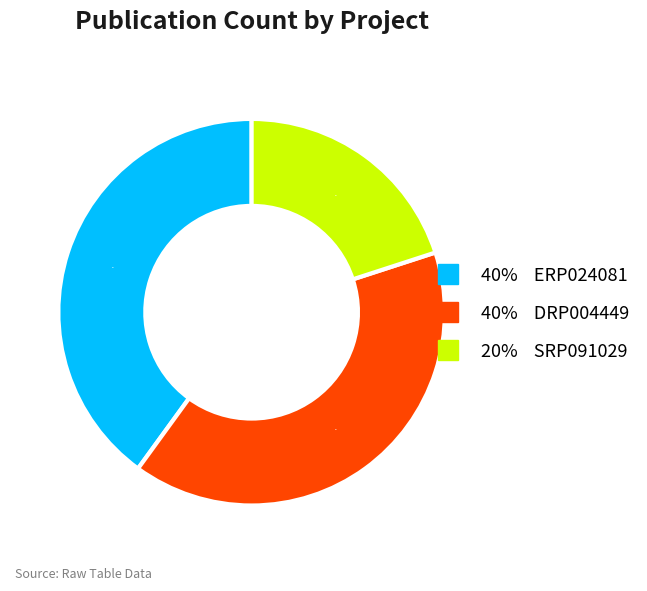

Does any single category account for the majority?

No